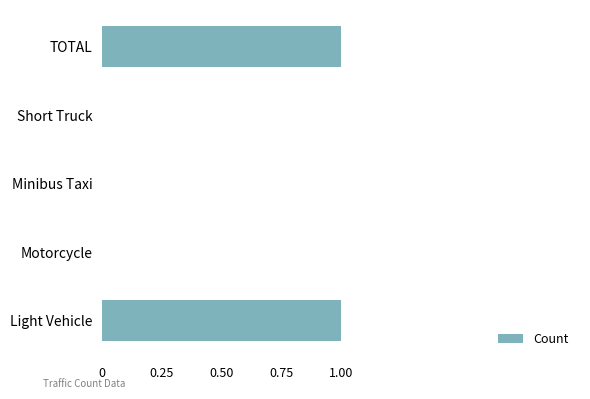

Between Motorcycle and Light Vehicle, which is larger?

Light Vehicle